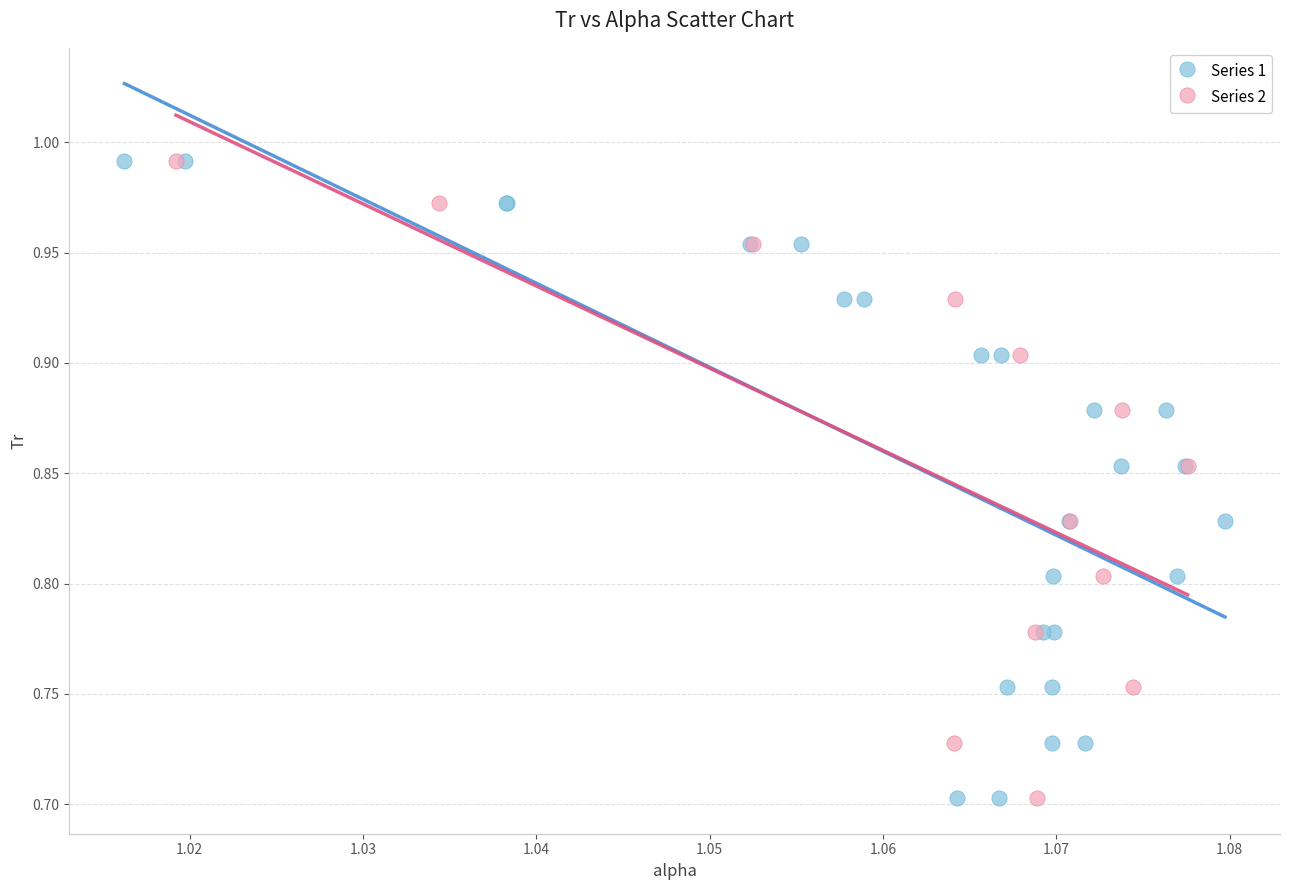

What are all the series names shown in the legend?

Series 1, Series 2